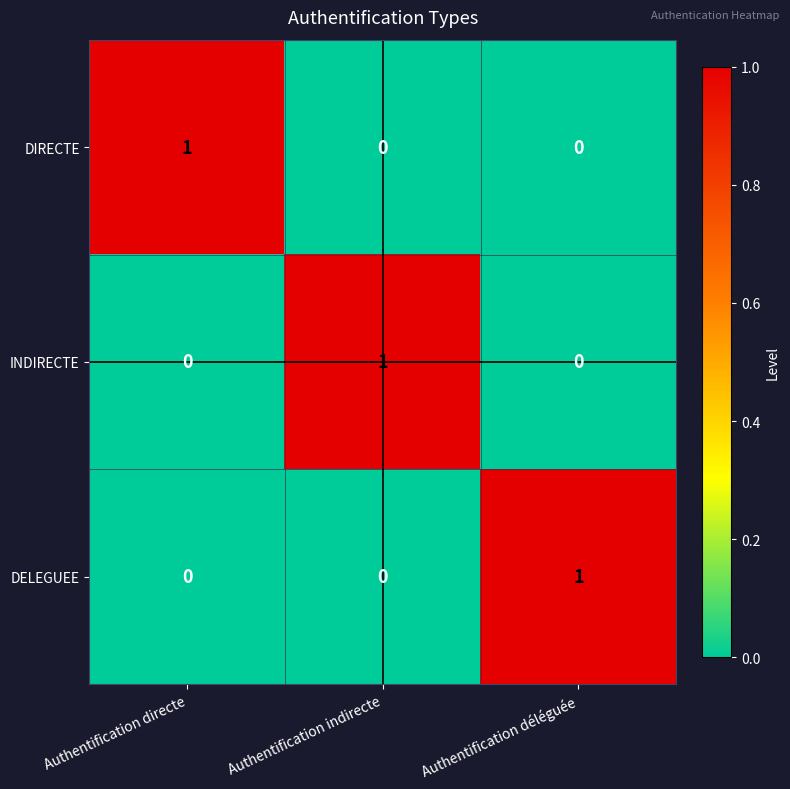

Count the DELEGUEE values in the range 0 to 1.

3